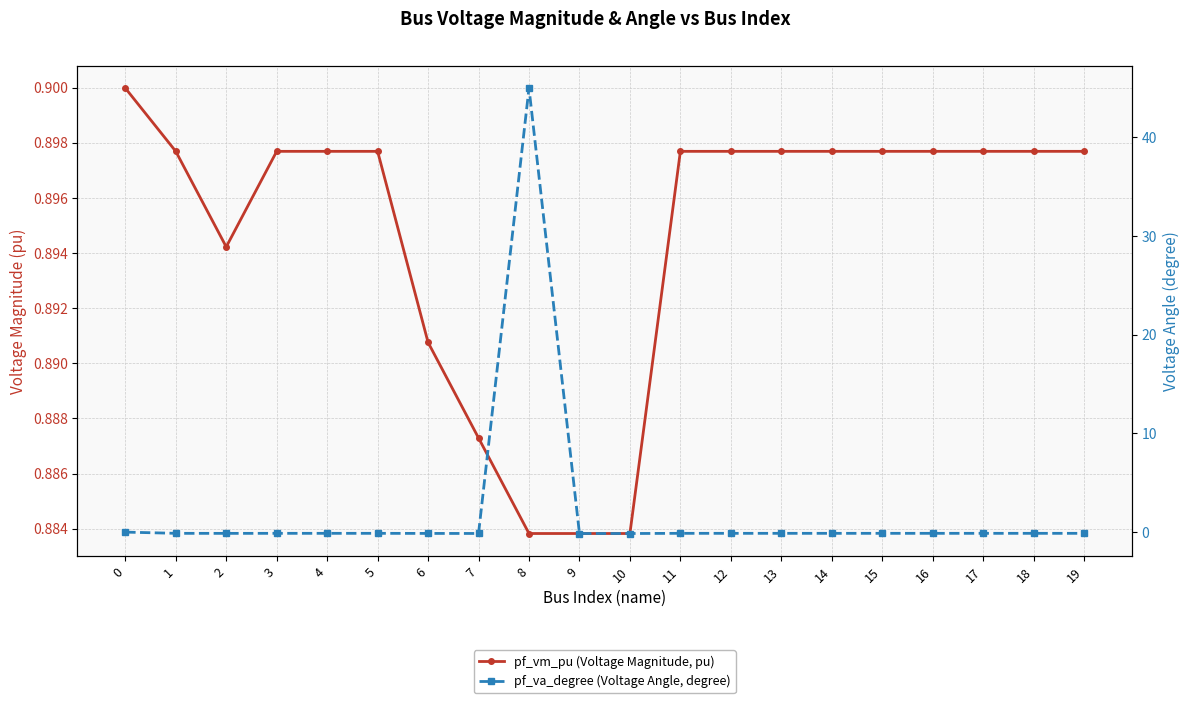

List the labels in order of pf_vm_pu (Voltage Magnitude, pu) value, smallest first.

8, 9, 10, 7, 6, 2, 1, 4, 5, 18, 19, 3, 11, 12, 13, 14, 15, 16, 17, 0